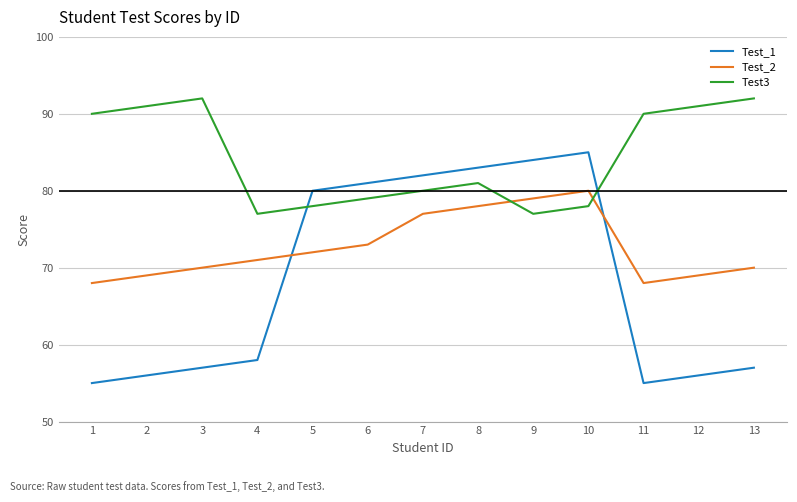

Where is the first local minimum for Test_2?

11